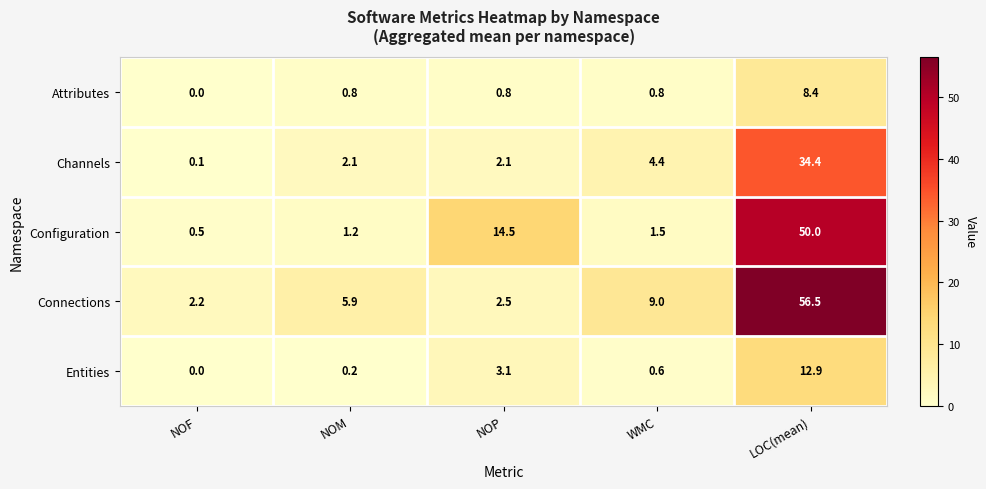

How many series are shown in this chart?

5